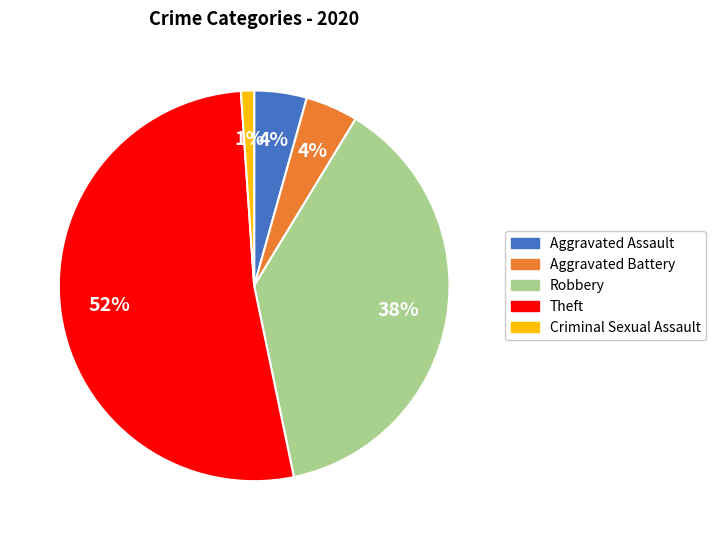

Which has a higher value, Robbery or Theft?

Theft